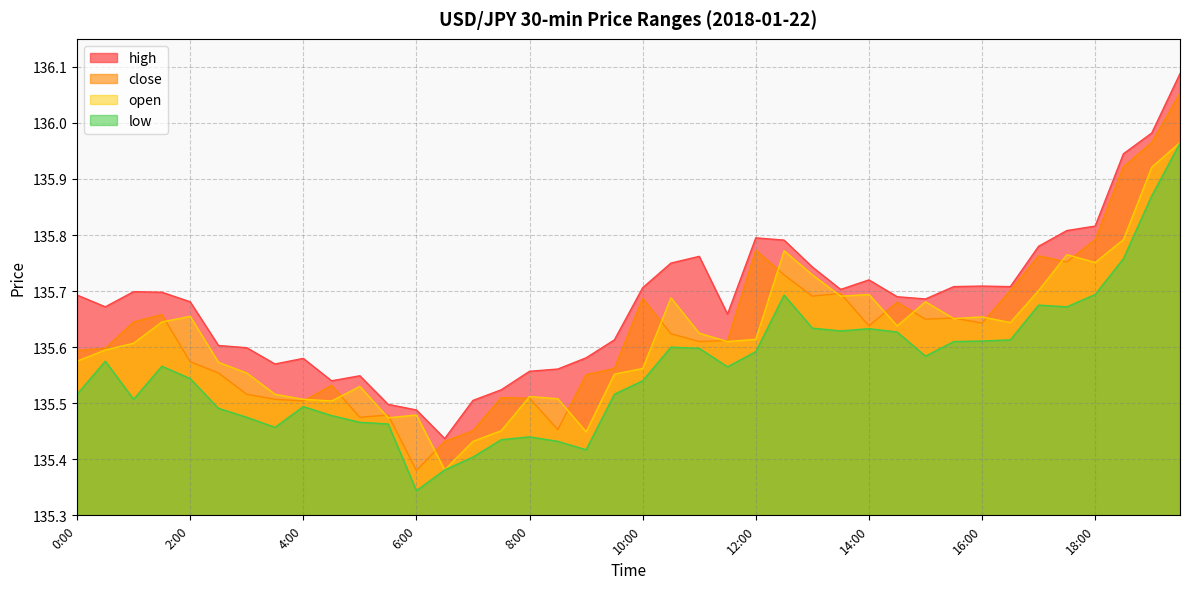

Where do close and open first cross each other?

1:30 and 2:00